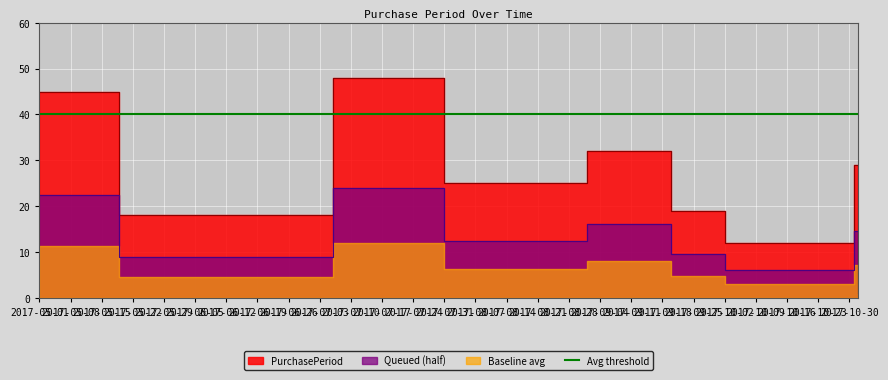

Reading left to right, what are all the values shown in this chart?

45	18	48	25	32	19	12	29	1